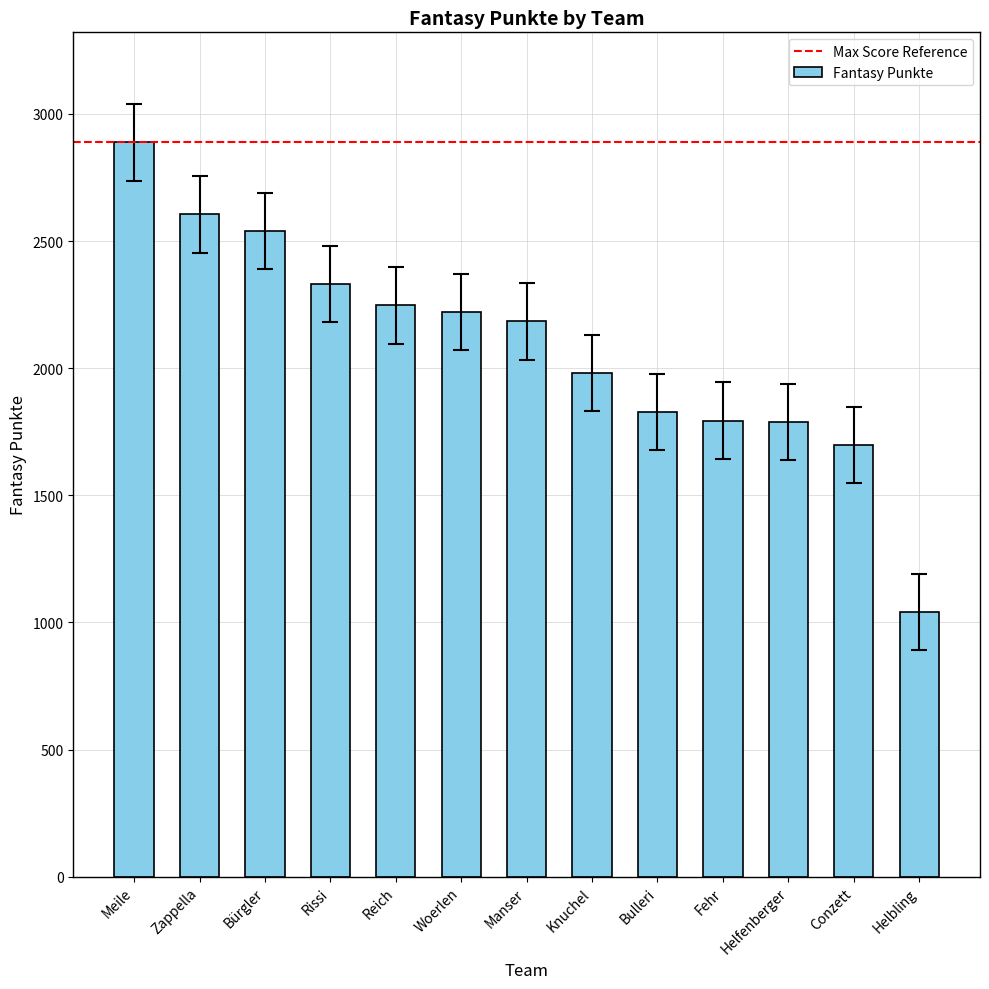

The chart shows a value of 3134 at Reich. True or false?

False